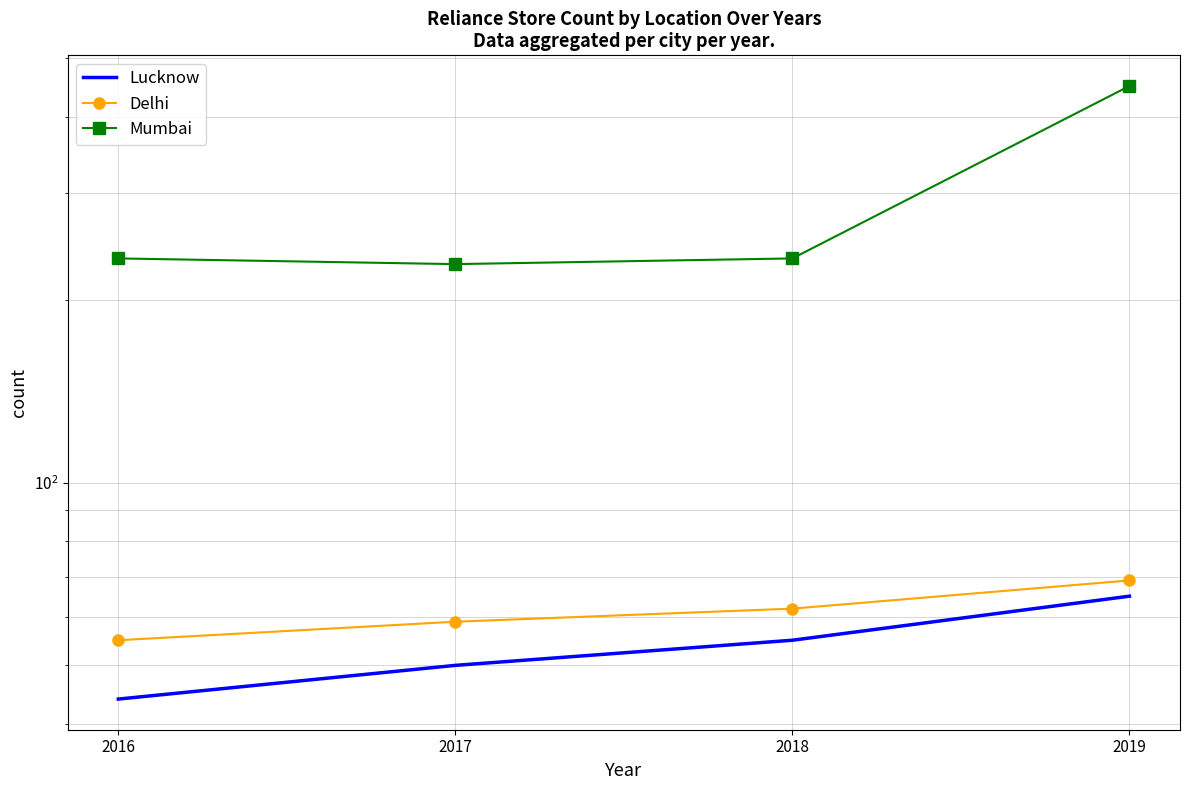

What is the sum of all Mumbai values?

1147